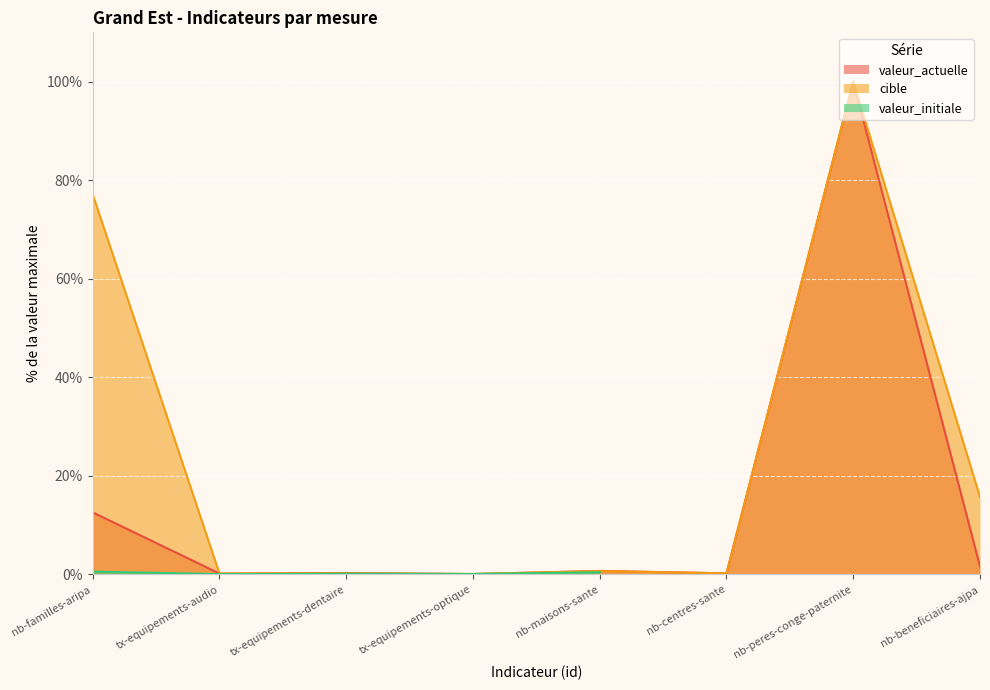

At which label is valeur_actuelle closest to 50?

nb-familles-aripa